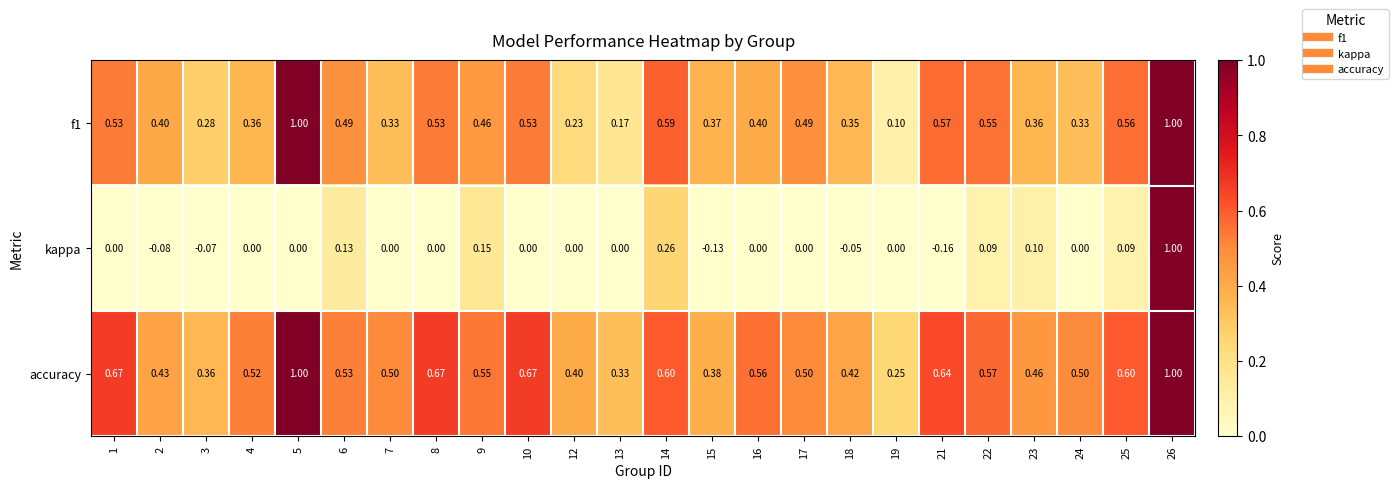

Which series has the widest spread of values?

kappa